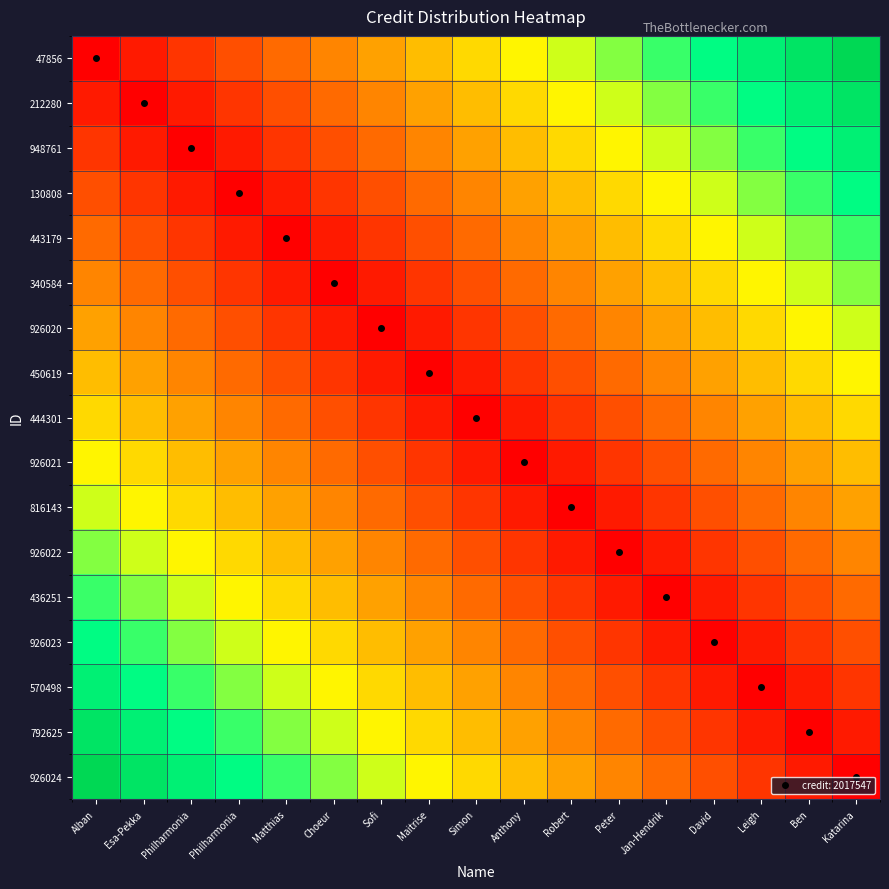

Rank the series by their maximum value, from lowest to highest.

444301, 450619, 926021, 926020, 816143, 340584, 926022, 443179, 436251, 130808, 926023, 948761, 570498, 212280, 792625, 47856, 926024